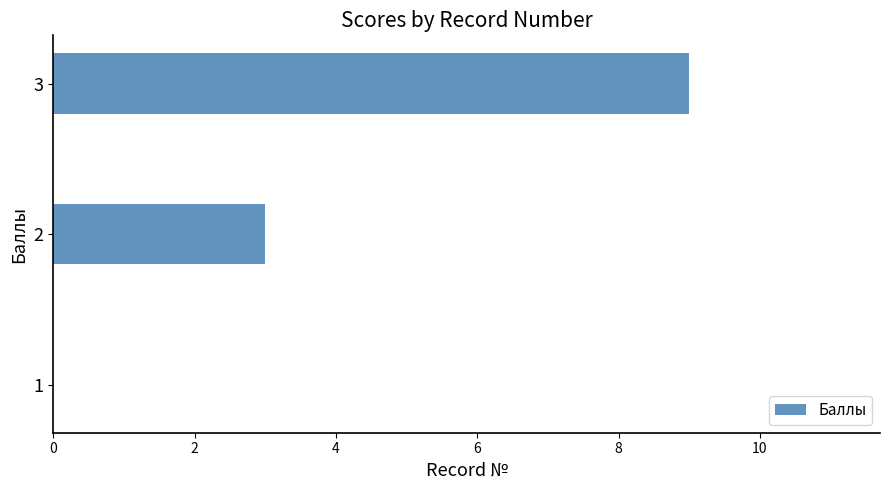

Are the bars horizontal?

Yes